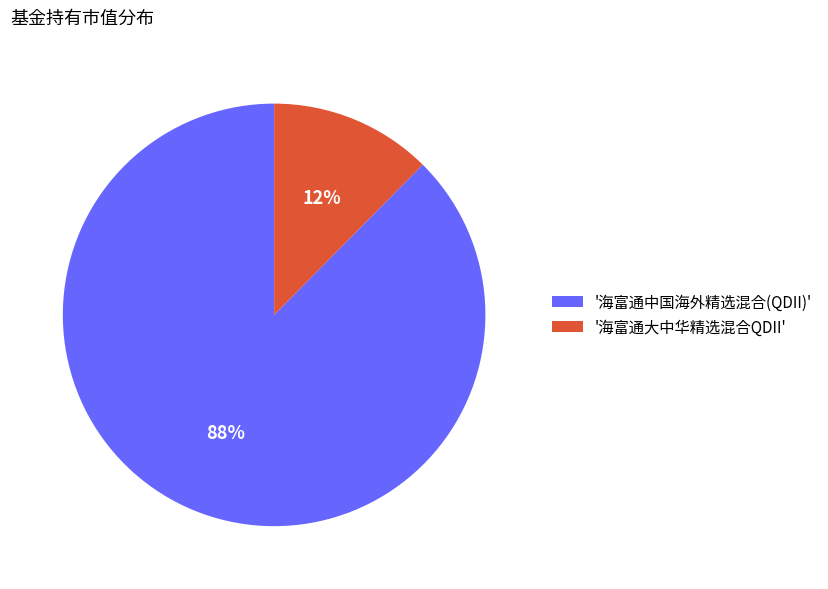

Which slice is the largest?

'海富通中国海外精选混合(QDII)'